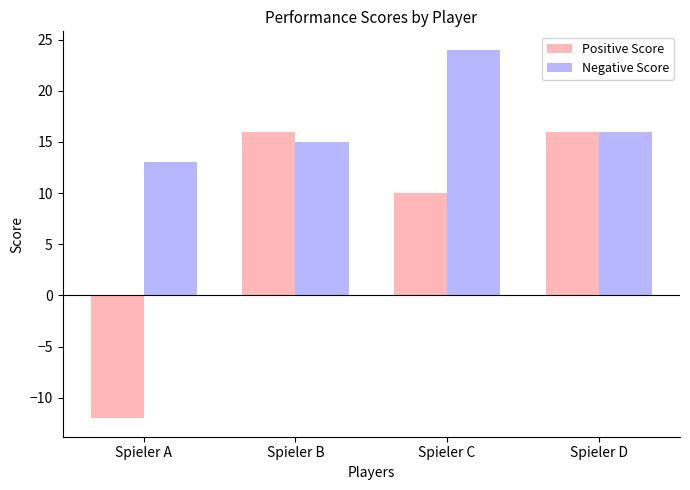

What is the total value across all series at Spieler A?

1